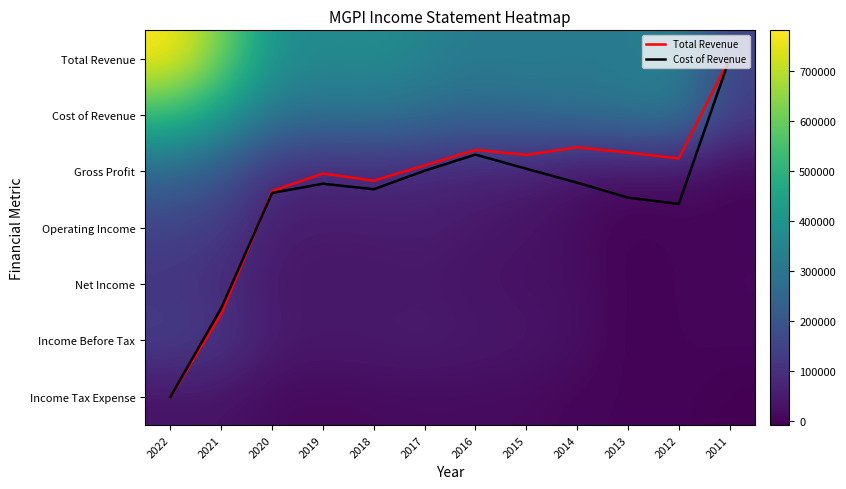

What is the highest value of the Total Revenue series?

6.0